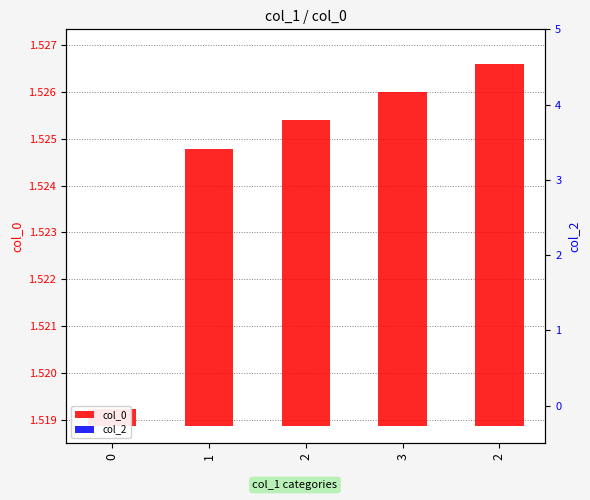

How many distinct data groups are displayed?

2